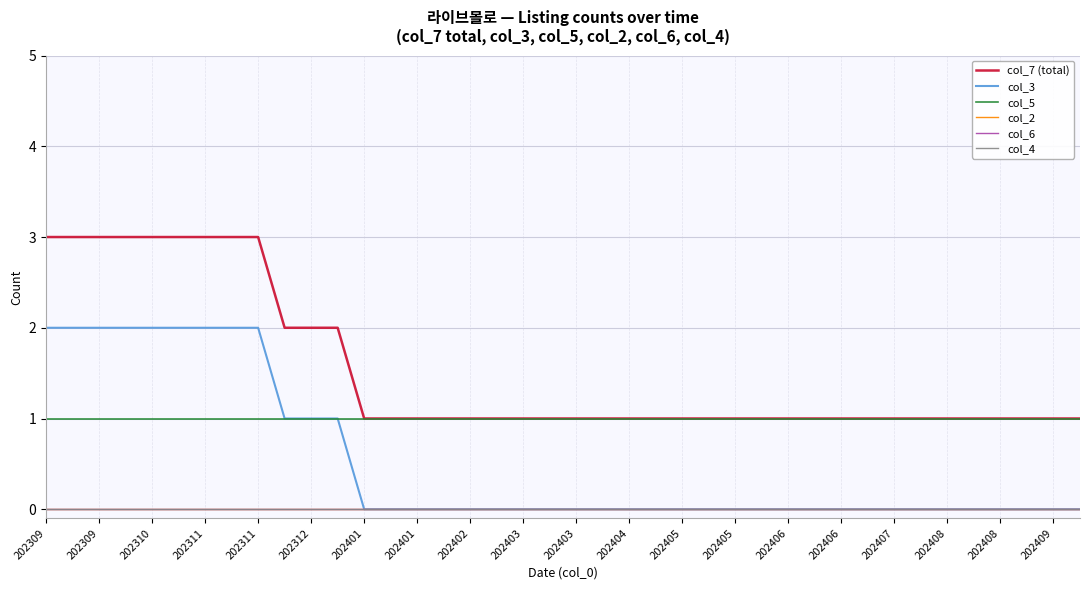

Which category has the lowest value in the col_6 series?

202309